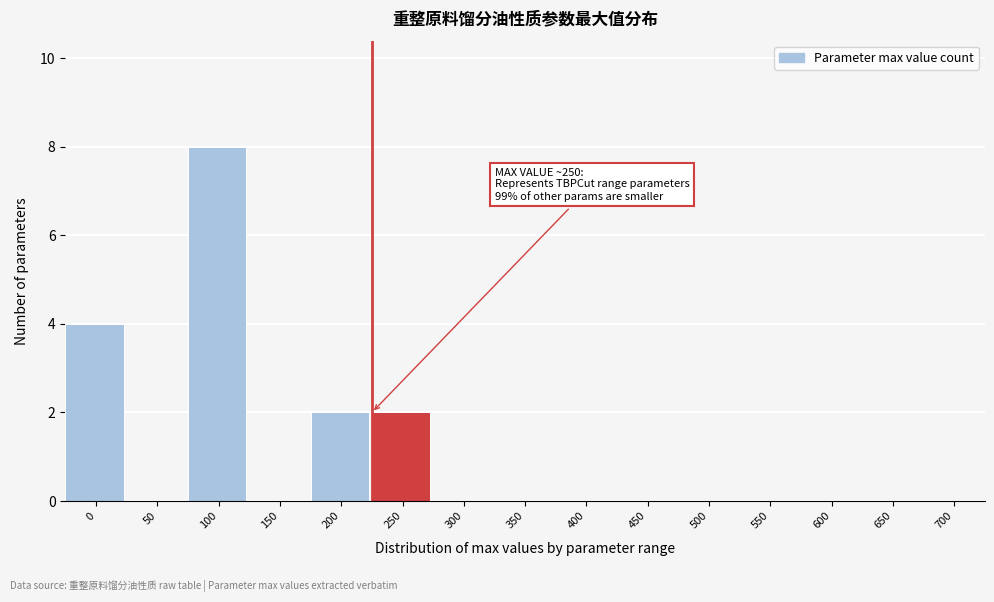

Reading left to right, extract all data points from this chart.

0=4	50=0	100=8	150=0	200=2	250=2	300=0	350=0	400=0	450=0	500=0	550=0	600=0	650=0	700=0